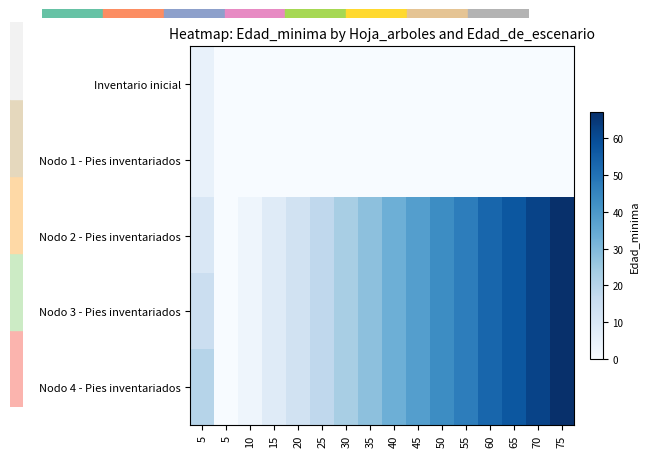

List the series in order of their peak value, highest first.

Nodo 2 - Pies inventariados, Nodo 3 - Pies inventariados, Nodo 4 - Pies inventariados, Inventario inicial, Nodo 1 - Pies inventariados